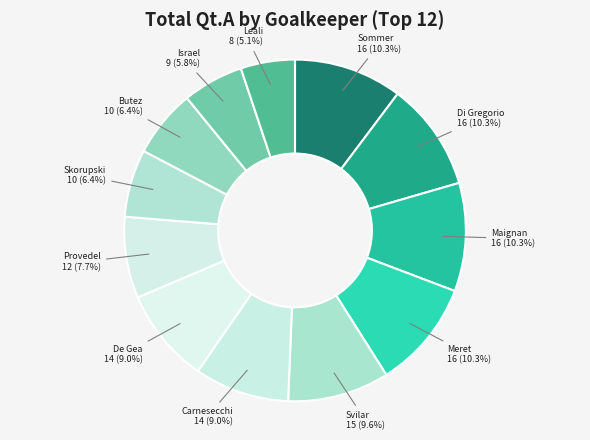

Which slice is the smallest?

Leali